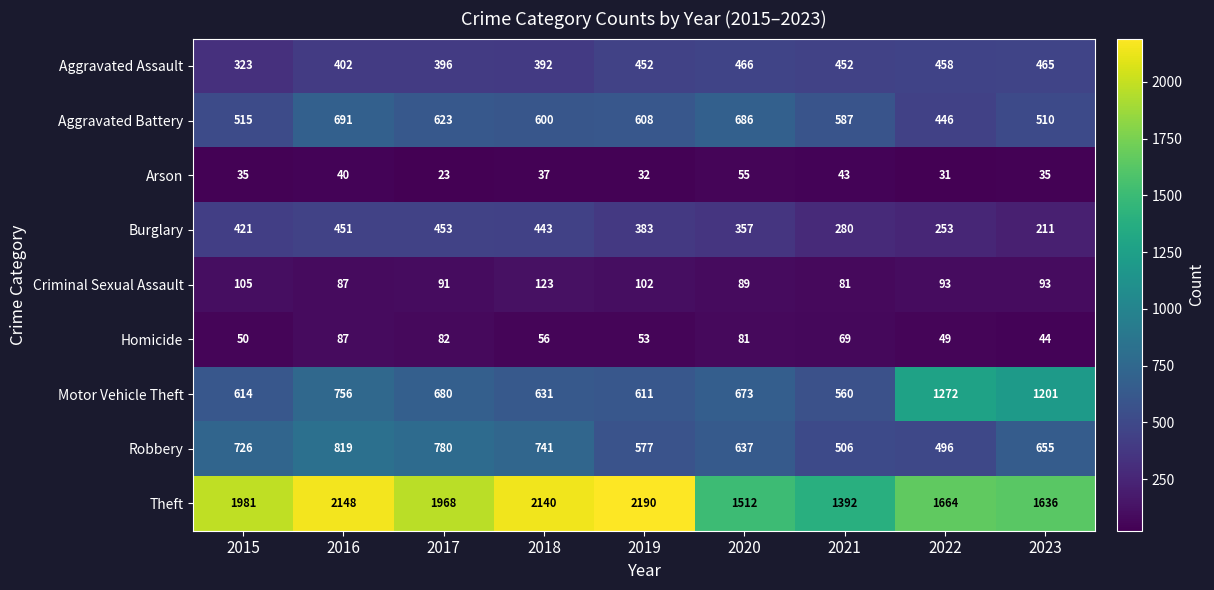

True or false: Aggravated Battery has a value of 600 at 2018.

True